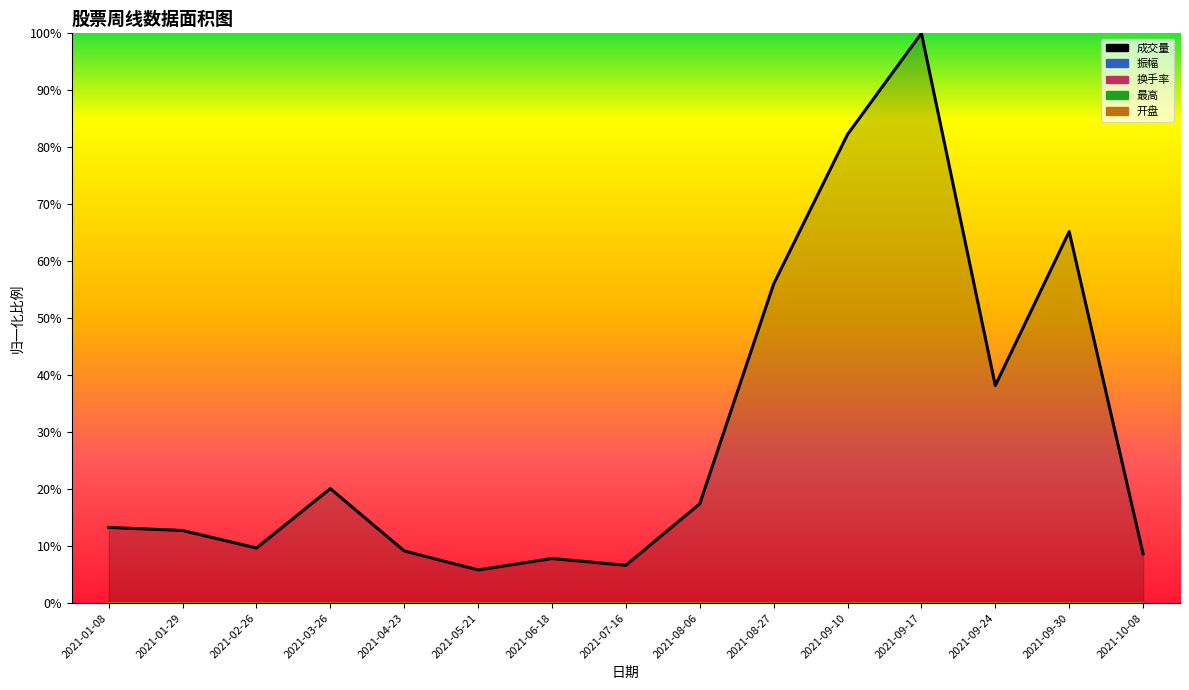

Rank the series at 2021-07-16 from lowest to highest value.

换手率, 开盘, 最高, 振幅, 成交量